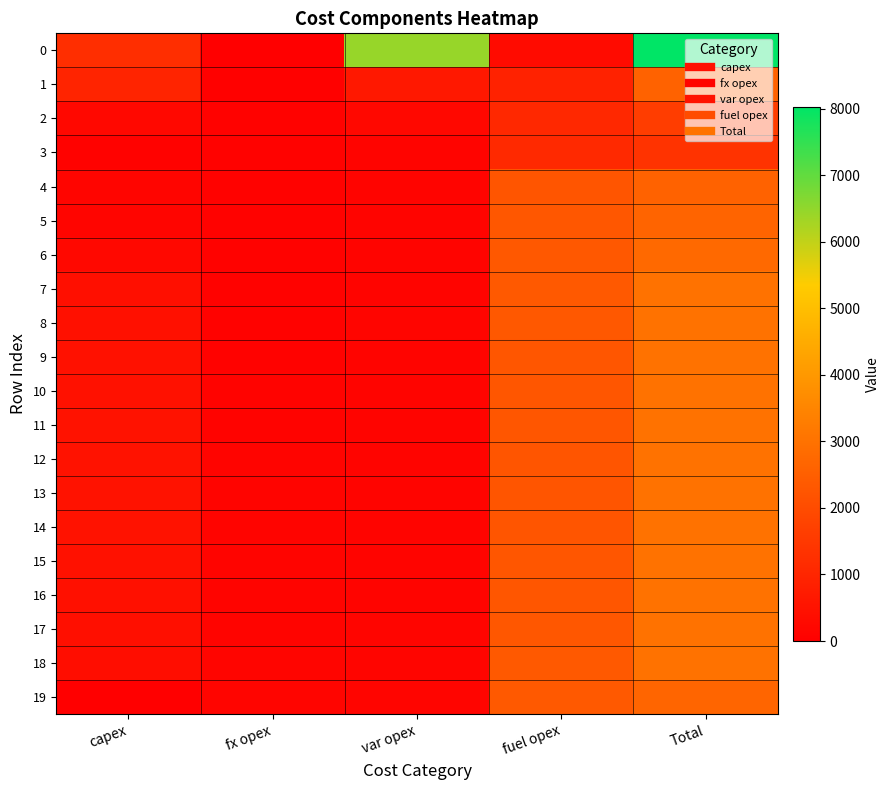

How many categories are shown in the chart?

5